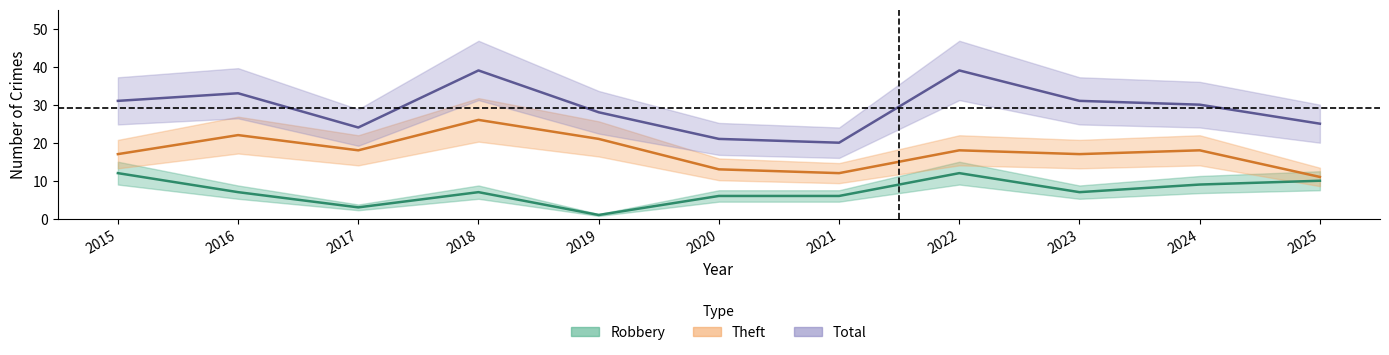

Is the value of Robbery at 2020 greater than the value of Theft at 2016?

No